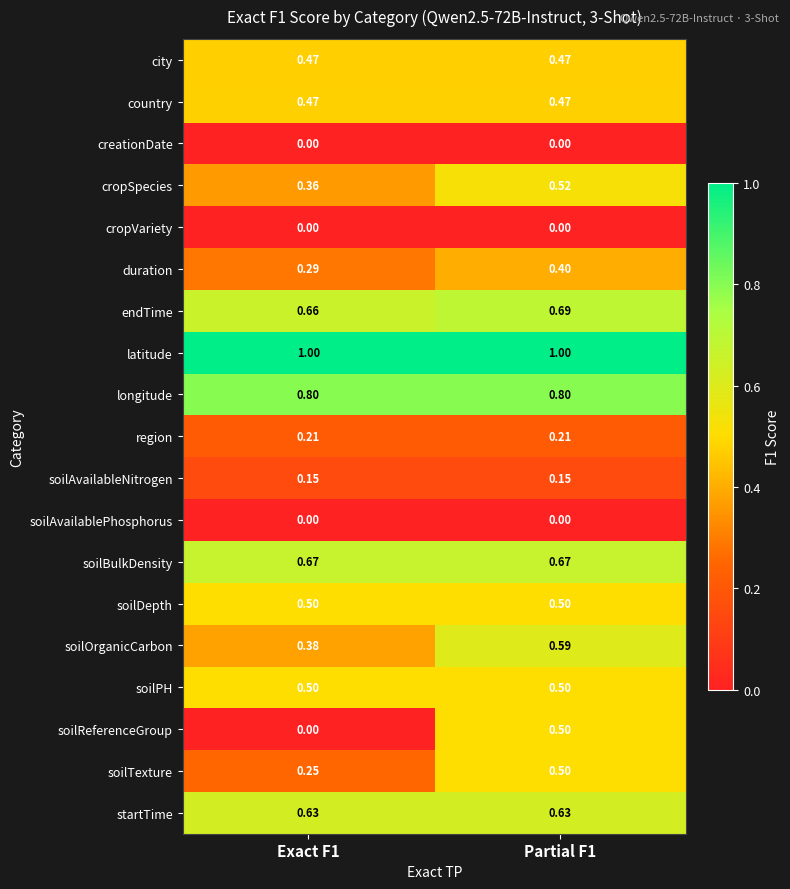

Which series changed the most between Exact F1 and Partial F1?

soilReferenceGroup